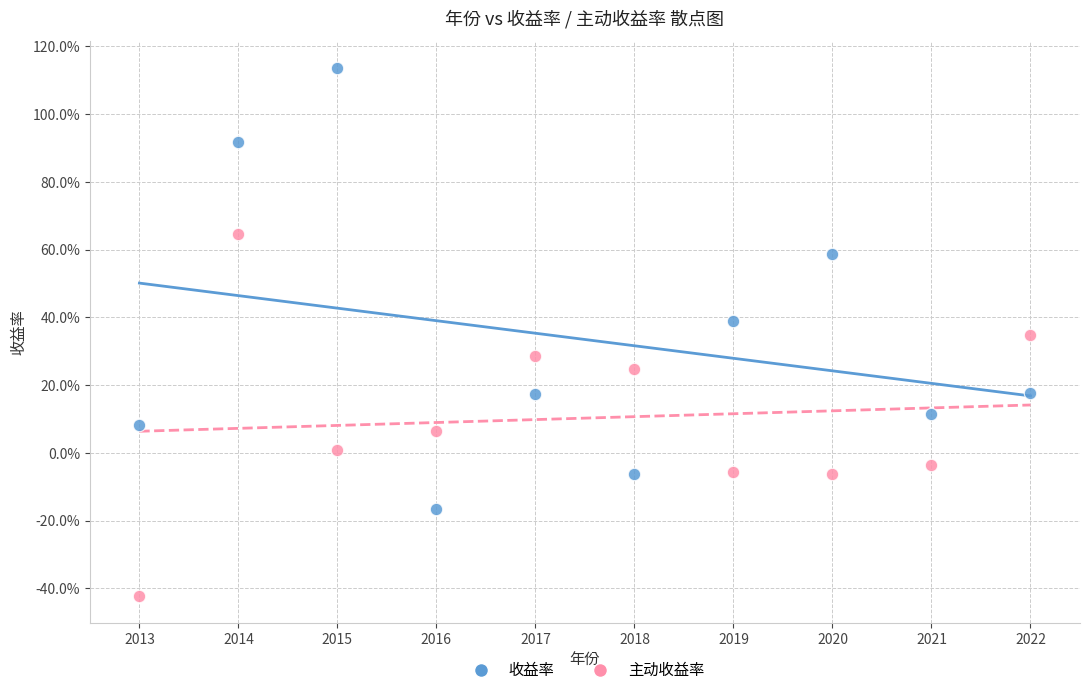

What are all the series names shown in the legend?

收益率, 主动收益率